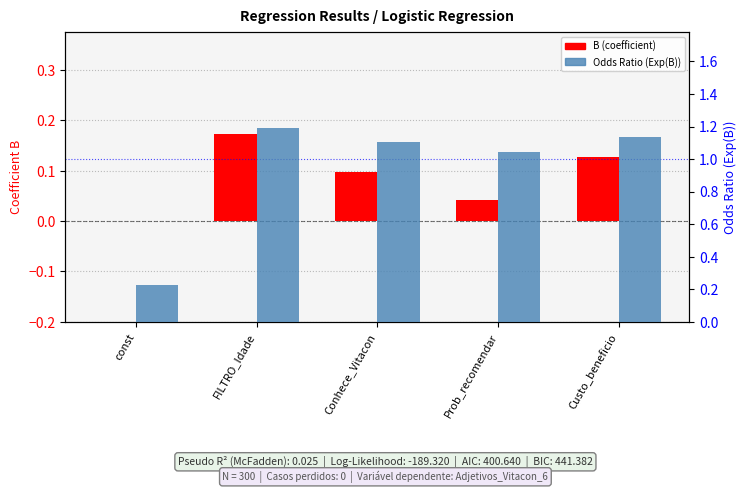

How many bars are there in each group?

2